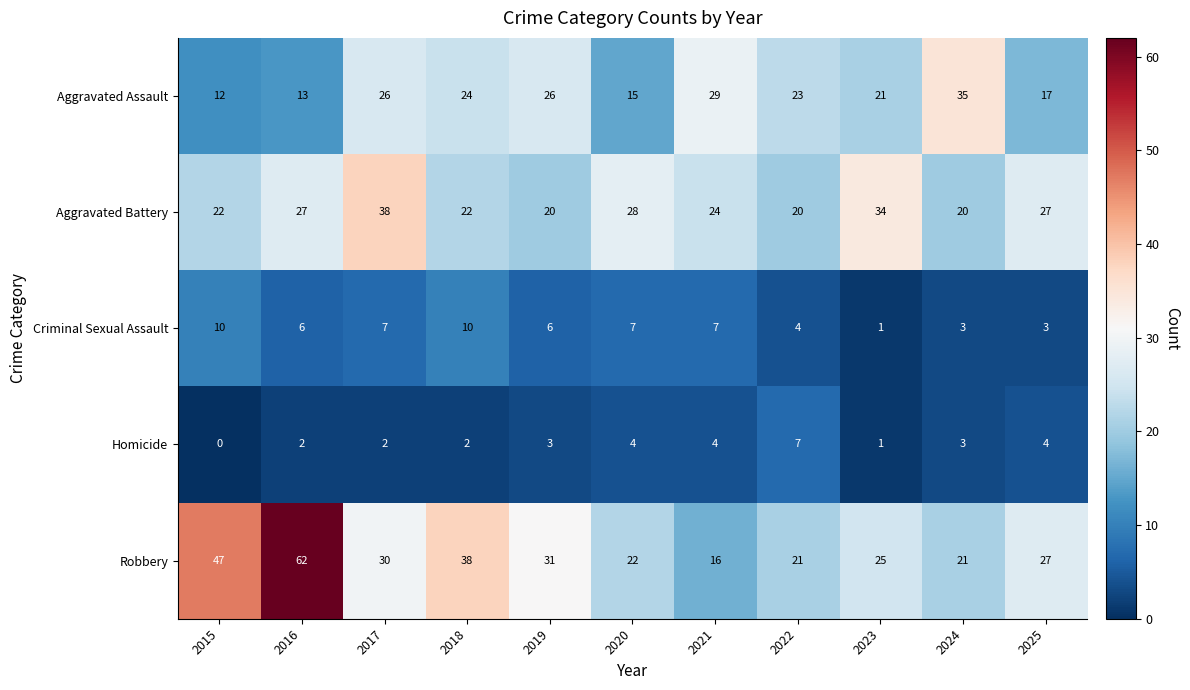

Which category has the highest value across all series?

2016